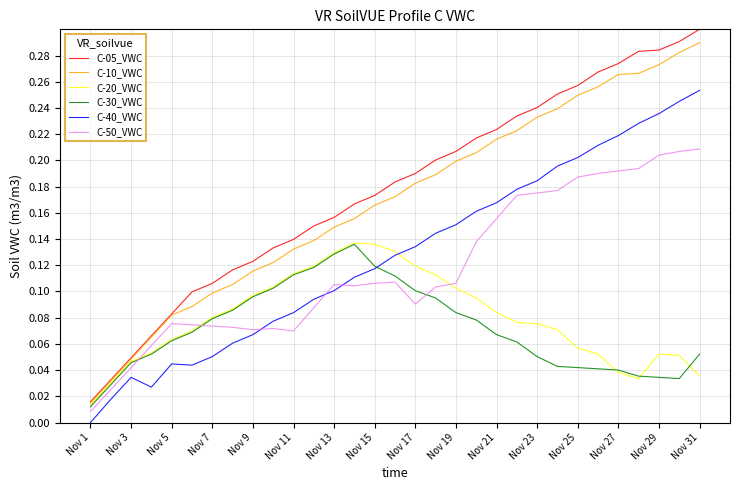

True or false: C-40_VWC and C-10_VWC cross at least once.

False